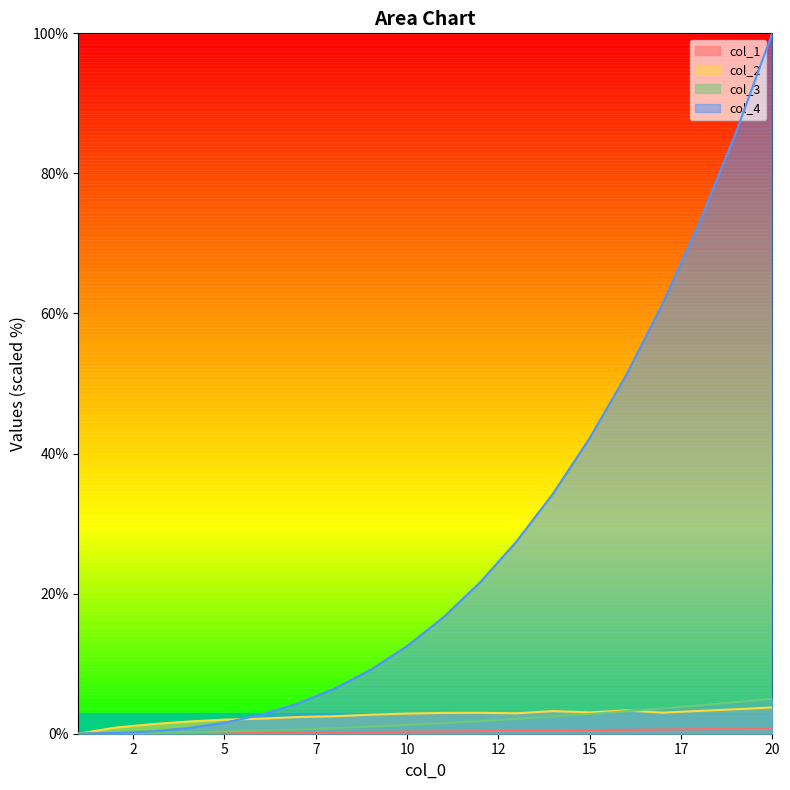

Where does the col_3 series first go above 1?

9